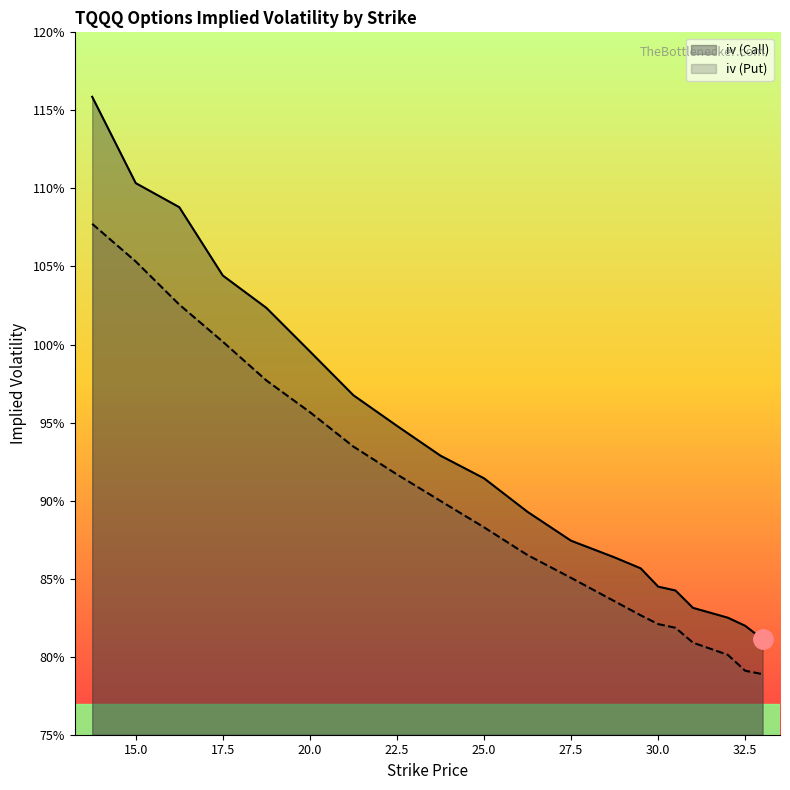

What is the maximum value for iv (Call)?

1.2